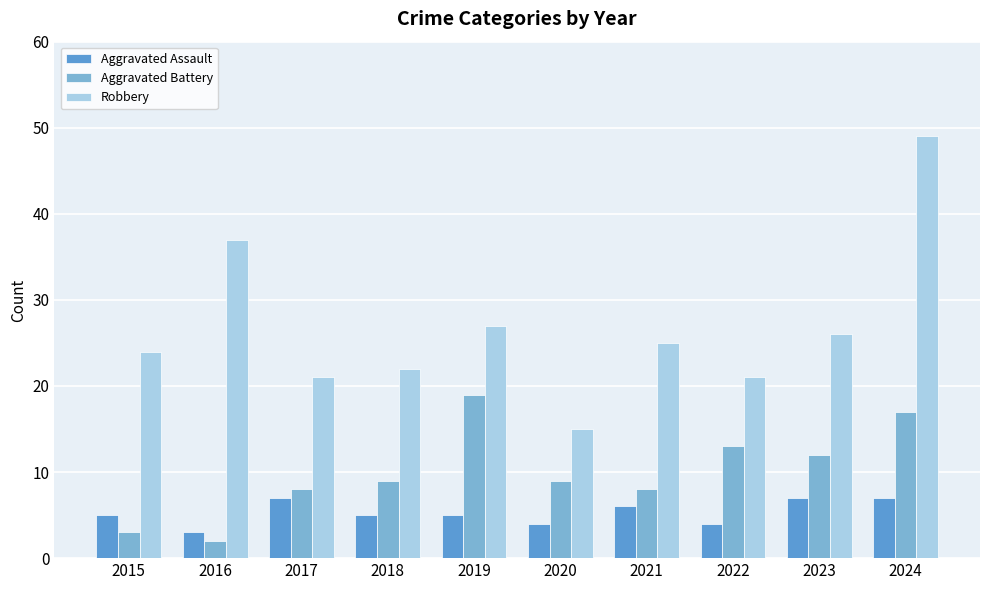

True or false: Aggravated Battery has a value of 6 at 2024.

False